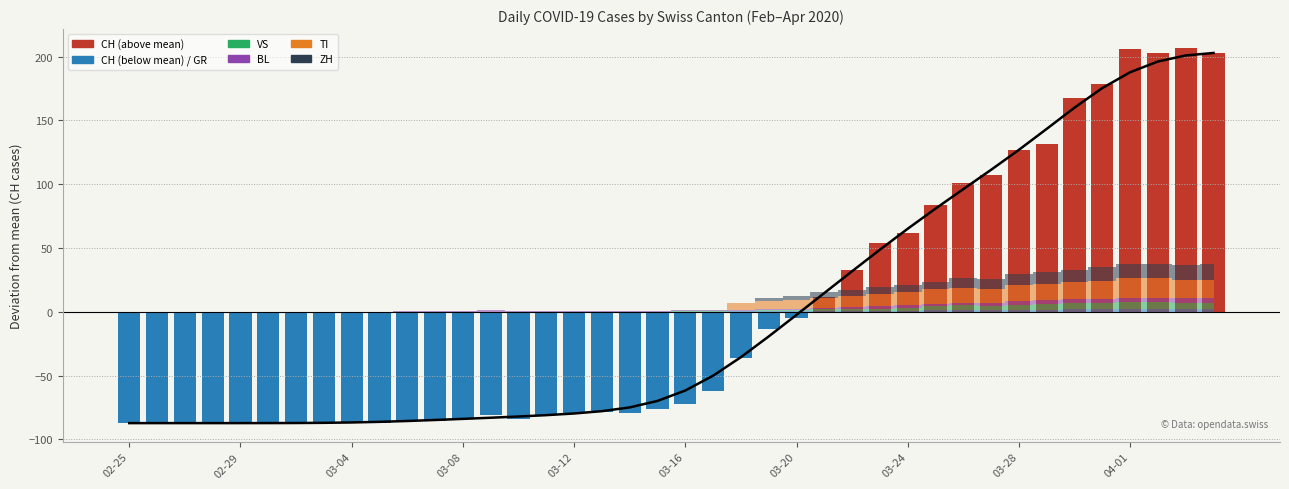

What position from the left is 2020-03-01?

6